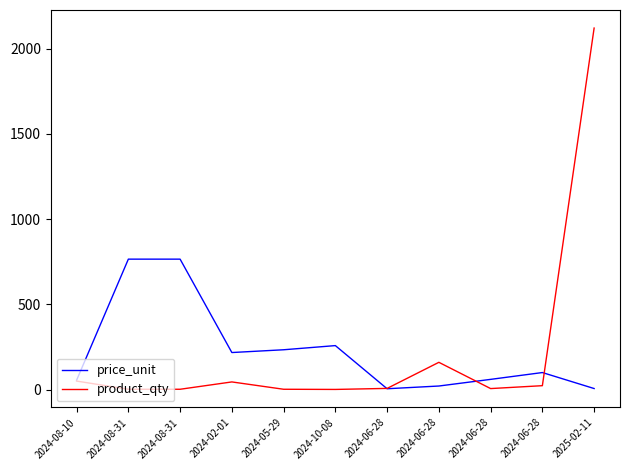

Does the chart have visible grid lines?

No